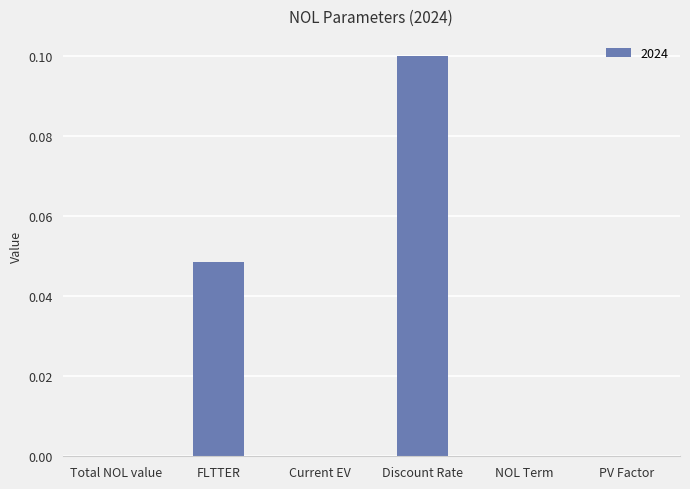

What is the change in value from FLTTER to Discount Rate?

+0.1